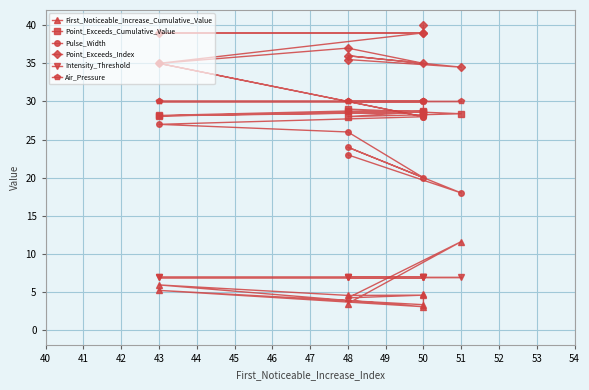

The Point_Exceeds_Cumulative_Value series shows 47.6 at 50. True or false?

False